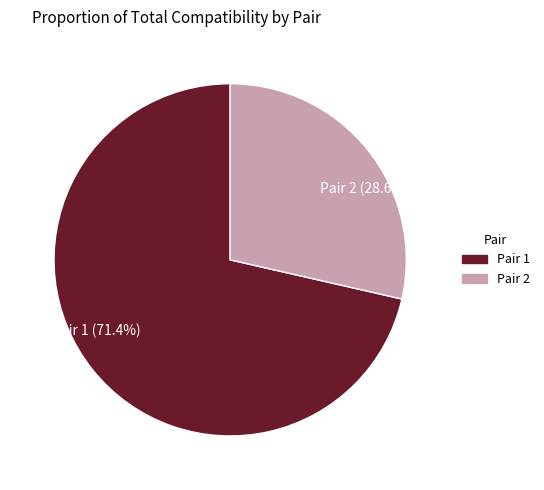

Is there any slice that represents more than half of the pie?

Yes